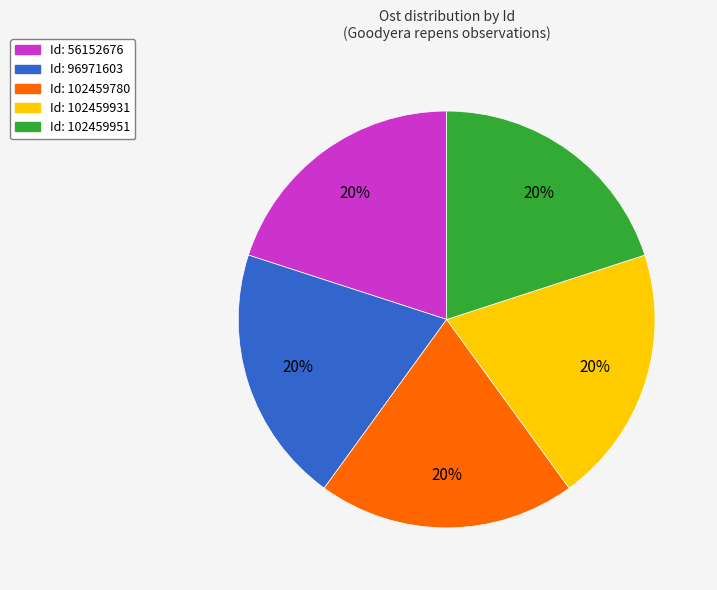

How many slices are in this pie chart?

5